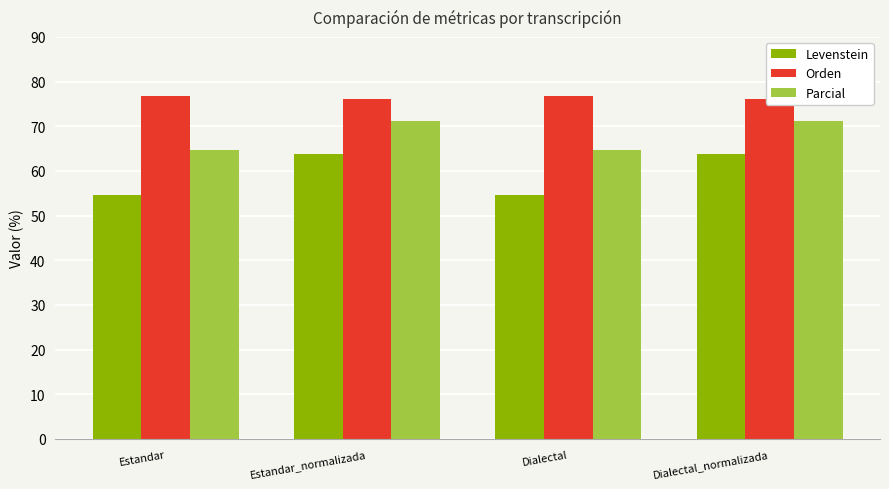

Is the value of Orden at Dialectal greater than the value of Parcial at Estandar_normalizada?

Yes